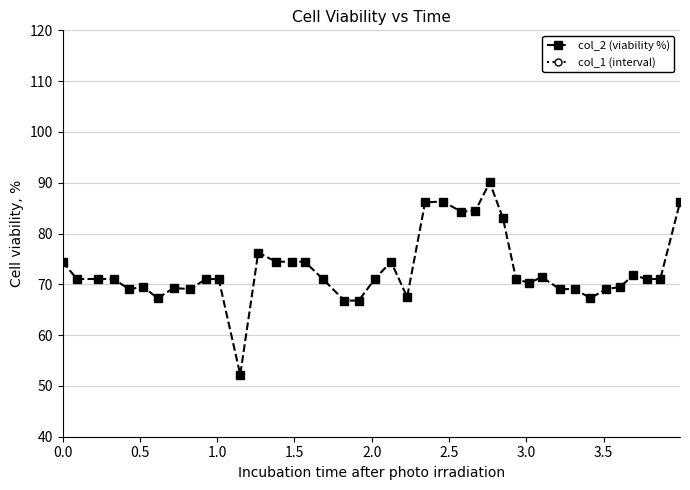

What is the maximum value for col_2 (viability %)?

90.1